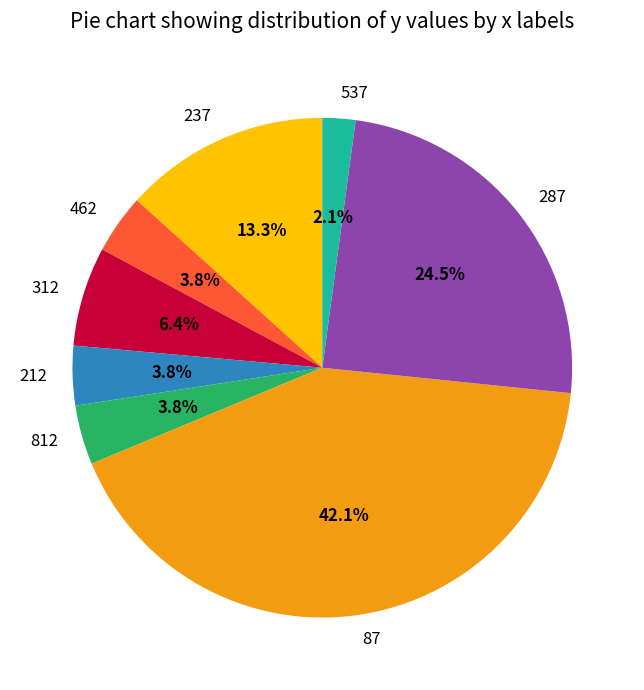

To the nearest percent, what is the combined percentage of 537 and 212?

6%